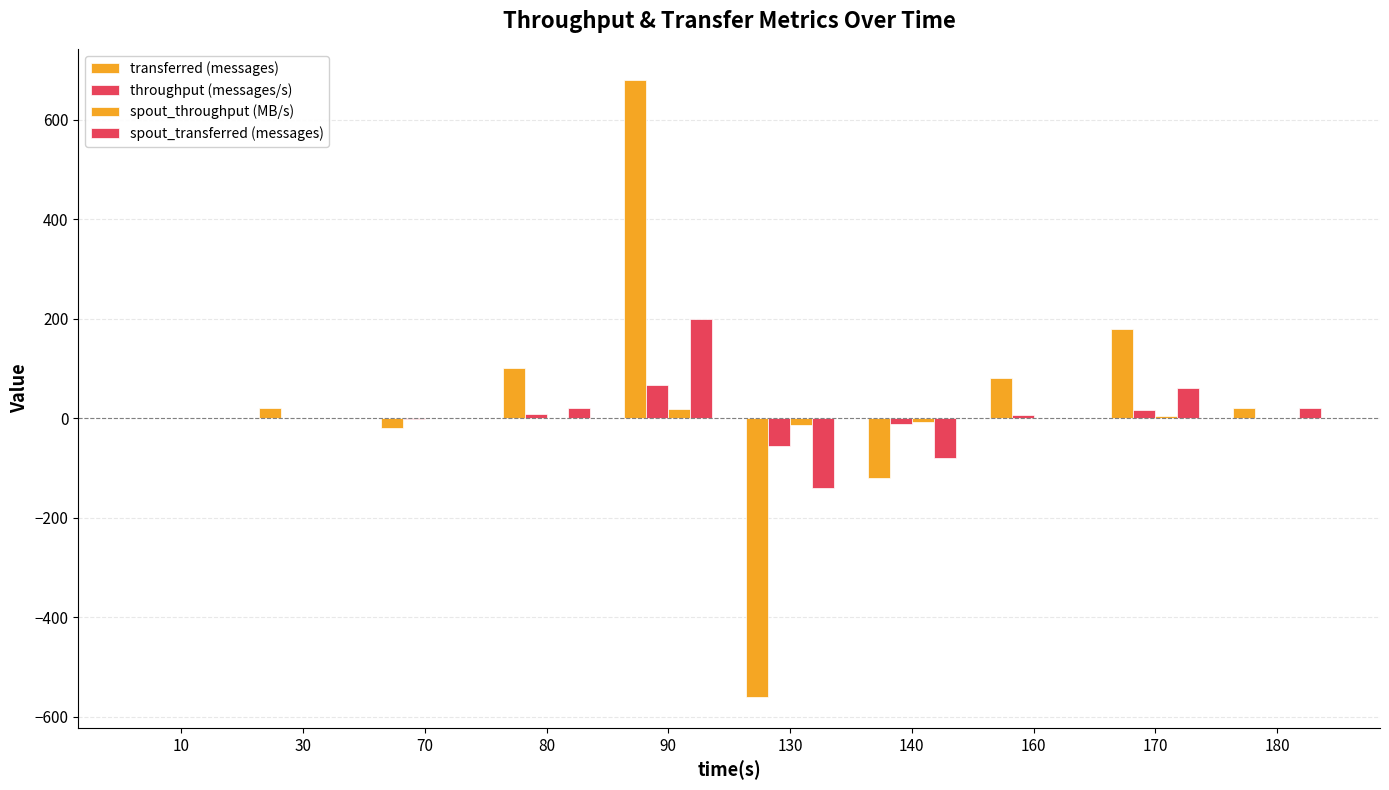

Count the number of categories in the chart.

10